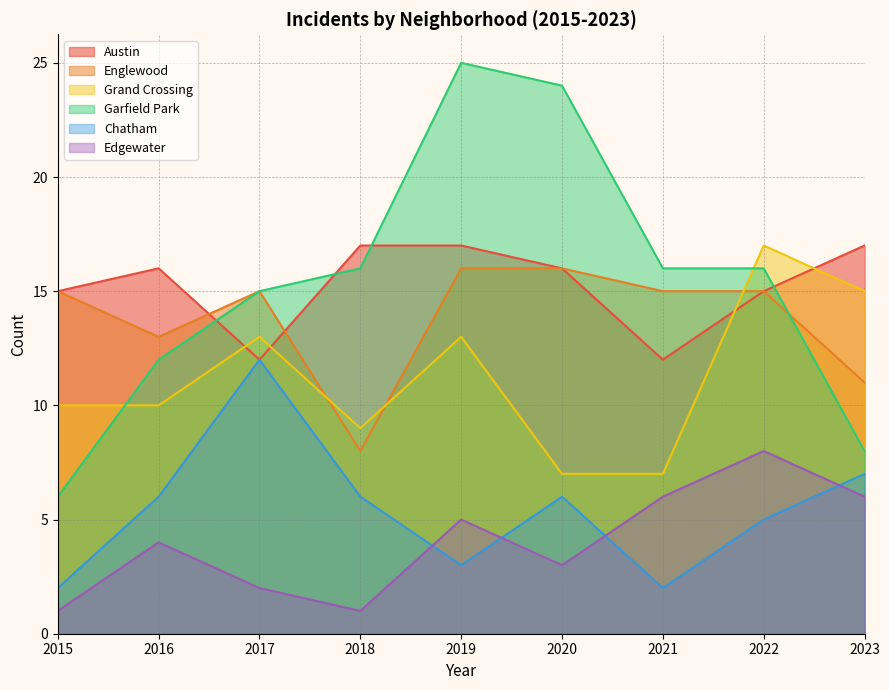

Rank the series by their maximum value, from lowest to highest.

Edgewater, Chatham, Englewood, Austin, Grand Crossing, Garfield Park